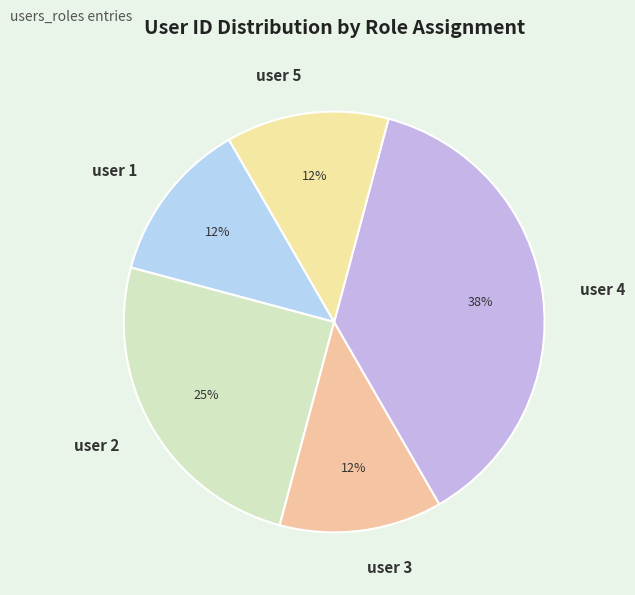

Between user 1 and user 2, which is larger?

user 2